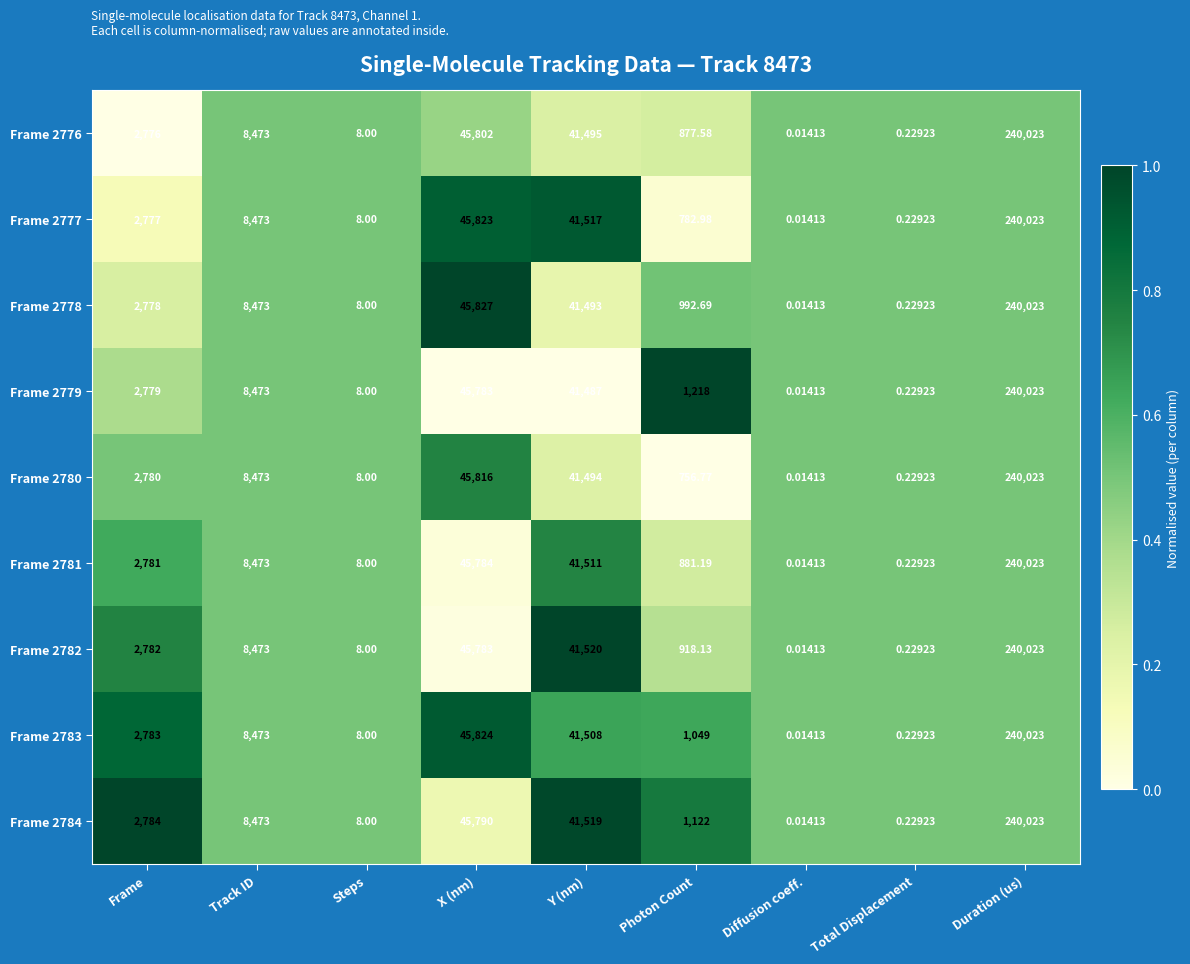

What is the total value across all series at Steps?

72.0